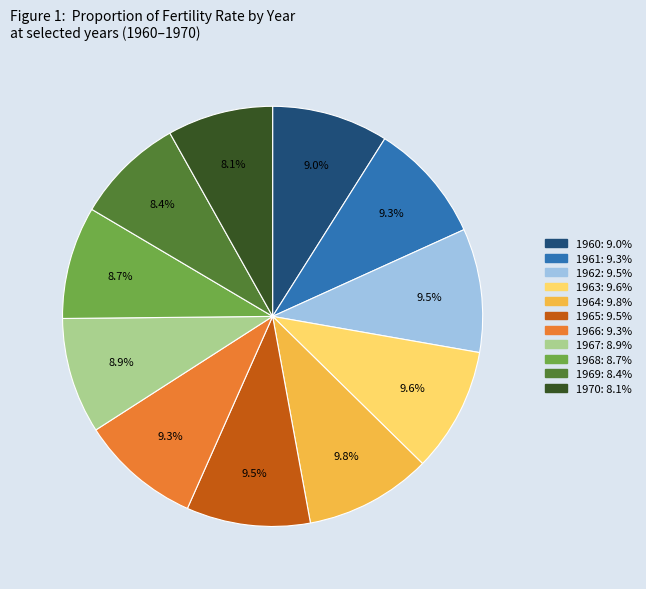

Approximately how many times larger is the value at 1961 compared to 1969?

1.1